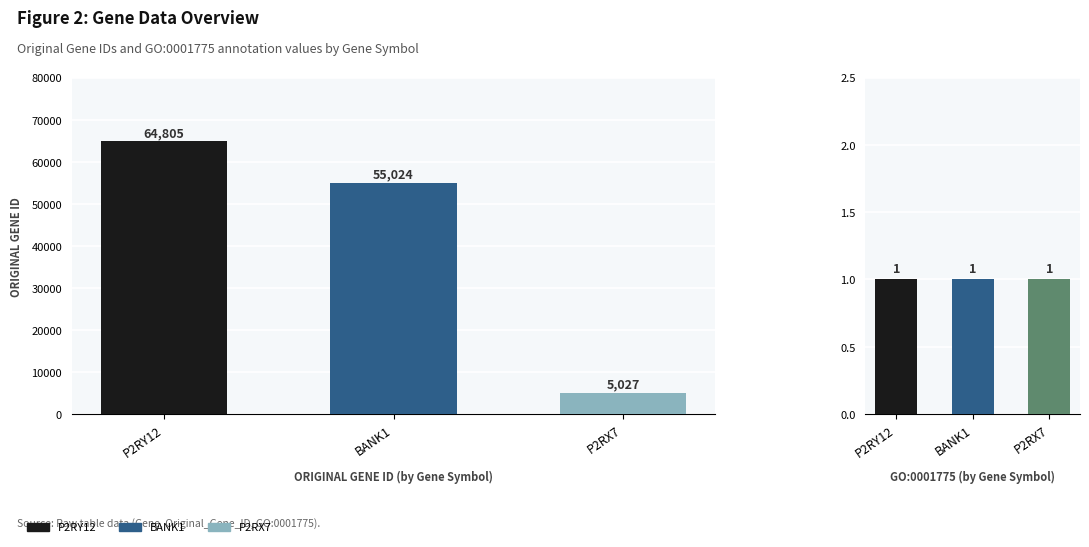

How many values in the Original_Gene_ID series exceed 55024?

1